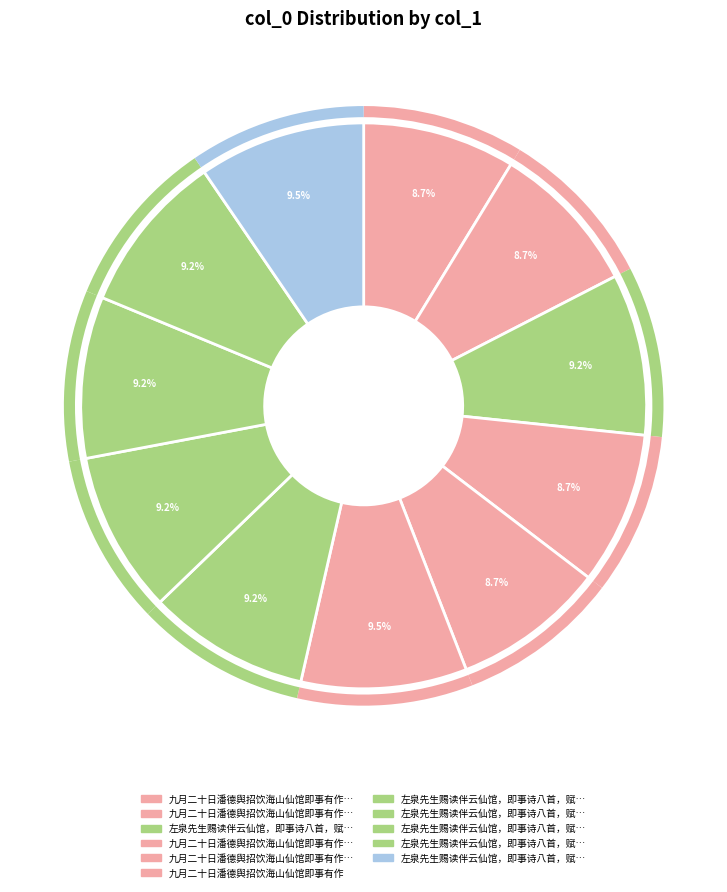

Count the number of slices in the pie.

11